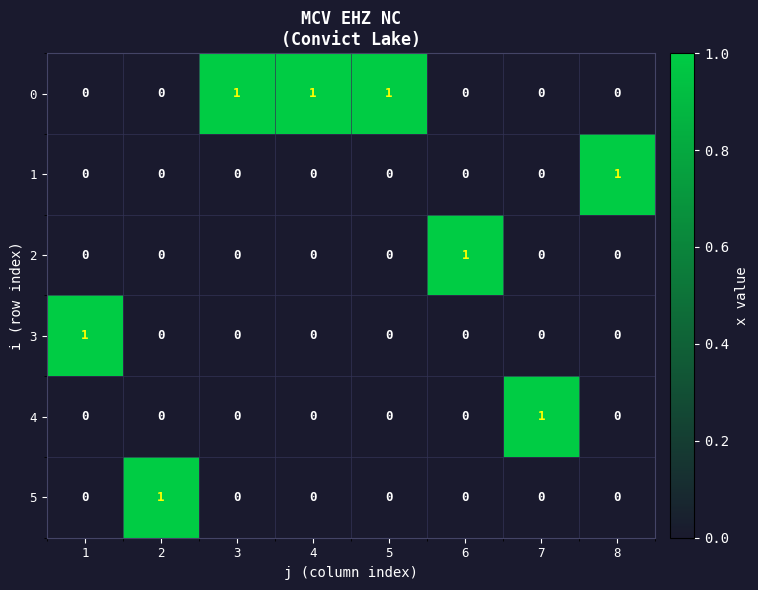

Count the 5 values in the range 0 to 1.

8